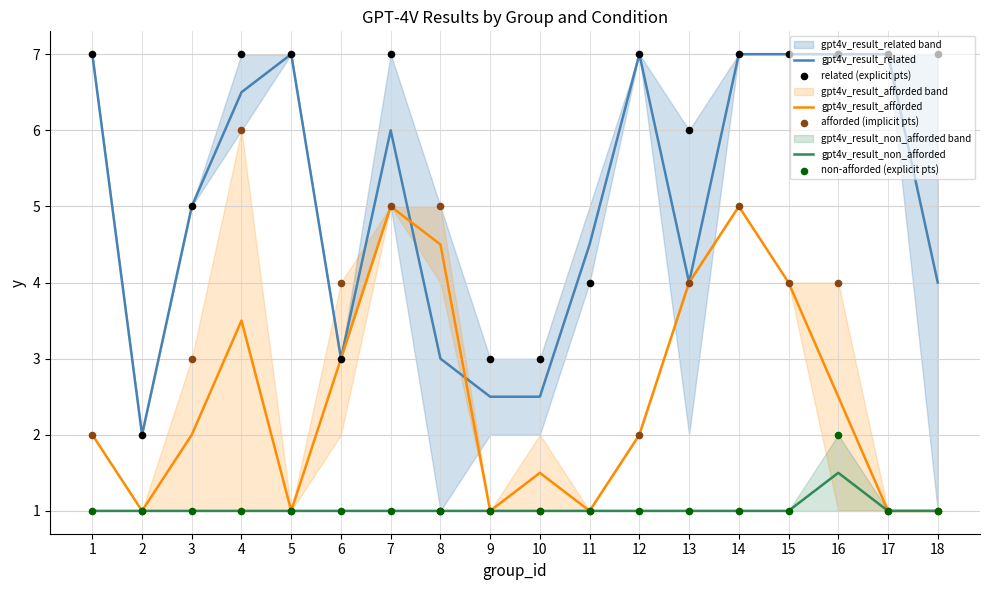

What is the total value across all series at 4?

25.0